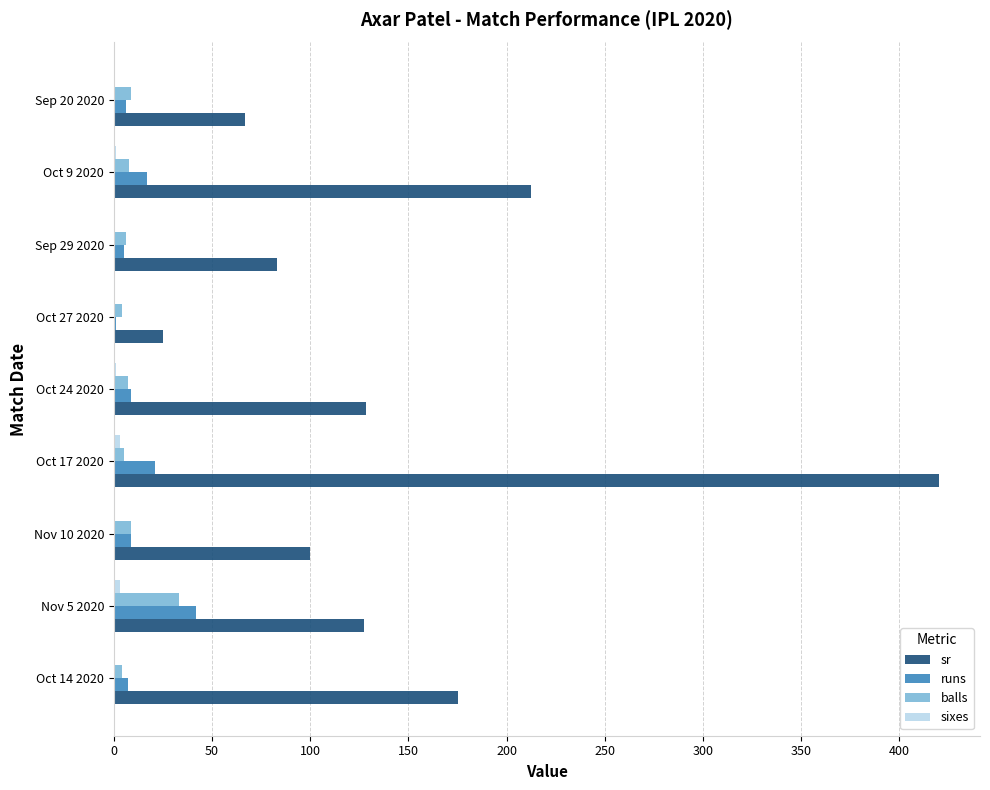

Which category has the highest value in the runs series?

Nov 5 2020